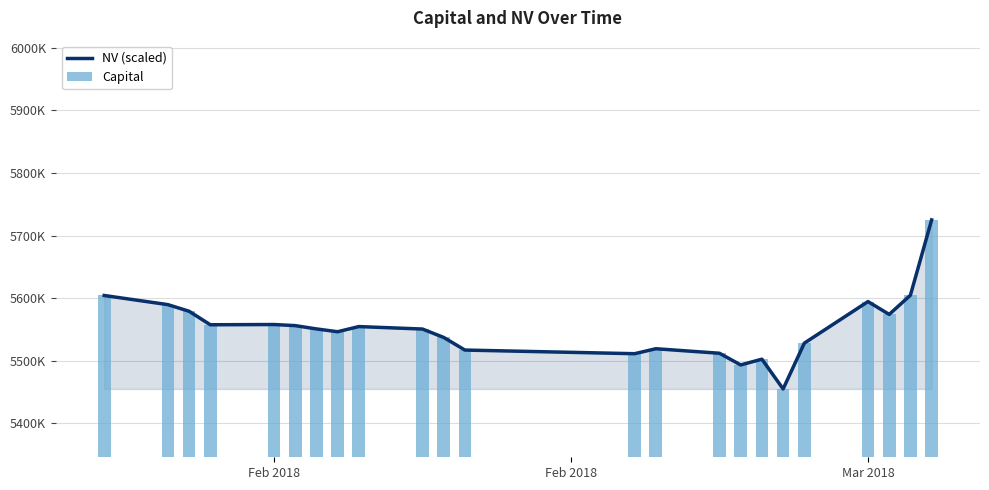

Reading left to right, transcribe all the data shown in this chart.

NV (scaled): 5604431.0	5589832.0	5579241.0	5557681.0	5558068.0	5556305.0	5551055.0	5546532.0	5554791.0	5550851.0	5537479.0	5517289.0	5511469.0	5519409.0	5512178.0	5493539.0	5502709.0	5455160.0	5528341.0	5594705.0	5574198.0	5604871.0	5725125.0
Capital: 5604431.0	5589832.0	5579241.0	5557681.0	5558068.0	5556305.0	5551055.0	5546532.0	5554791.0	5550851.0	5537479.0	5517289.0	5511469.0	5519409.0	5512178.0	5493539.0	5502709.0	5455160.0	5528341.0	5594705.0	5574198.0	5604871.0	5725125.0